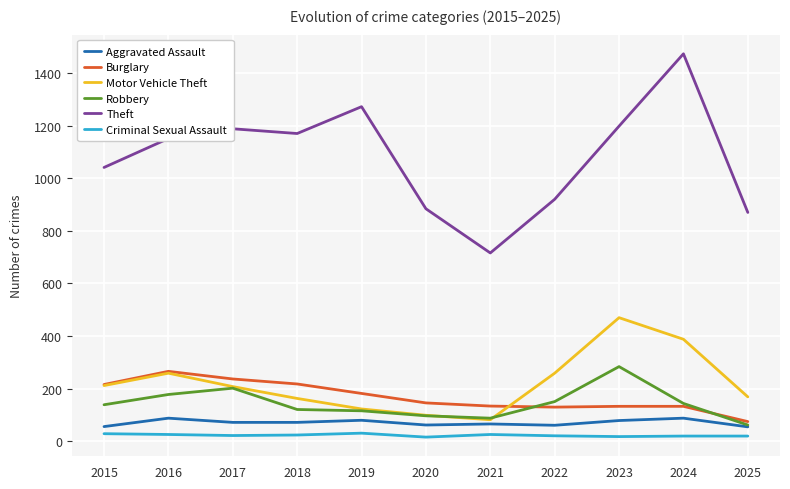

Which series has the widest spread of values?

Theft